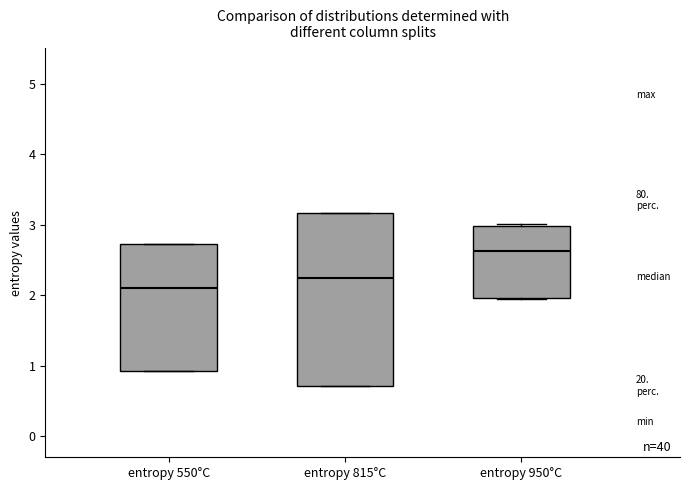

Reading left to right, read every box against the y-axis: the position of its median line, the range the box covers, and the ends of its whiskers. The values are not printed on the chart, so give them approximately, as read against the axis.

entropy 550°C: median 2.1, box 0.9 to 2.7, whiskers 0.9 to 2.7
entropy 815°C: median 2.2, box 0.7 to 3.2, whiskers 0.7 to 3.2
entropy 950°C: median 2.6, box 2.0 to 3.0, whiskers 1.9 to 3.0